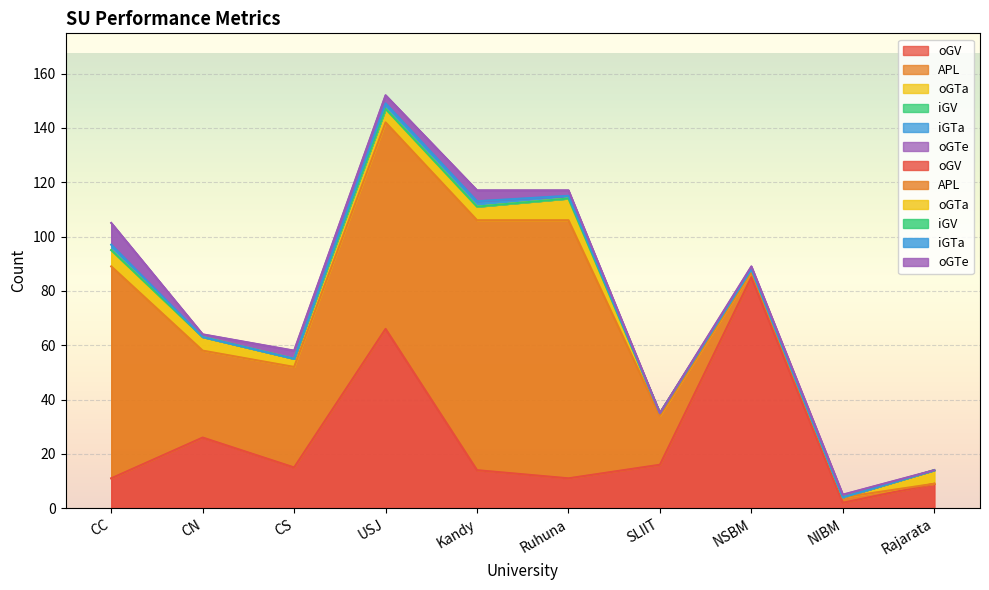

At which category does the chart reach its minimum across all series?

Rajarata